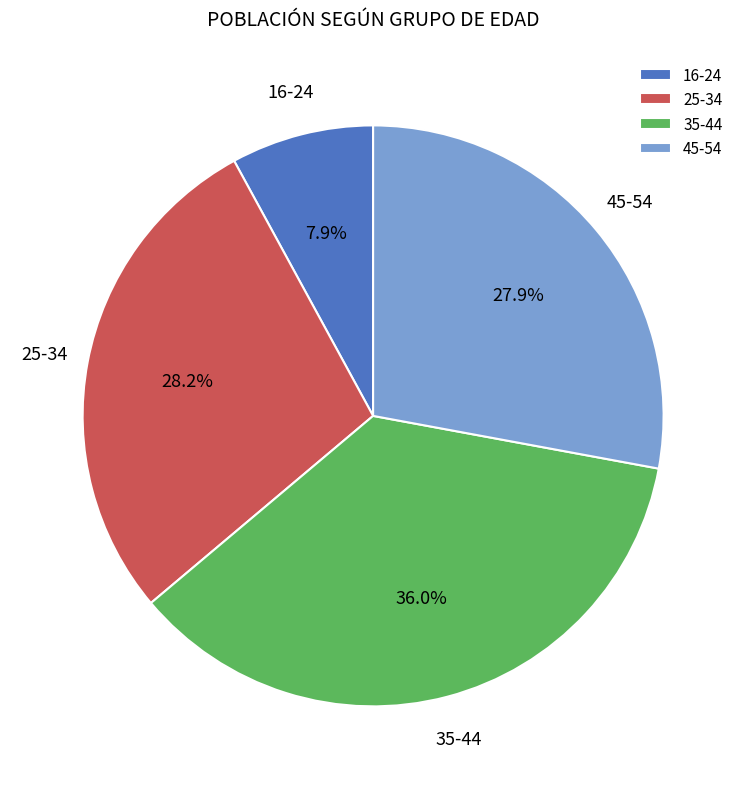

To the nearest percent, what is the combined percentage of 25-34 and 16-24?

36%